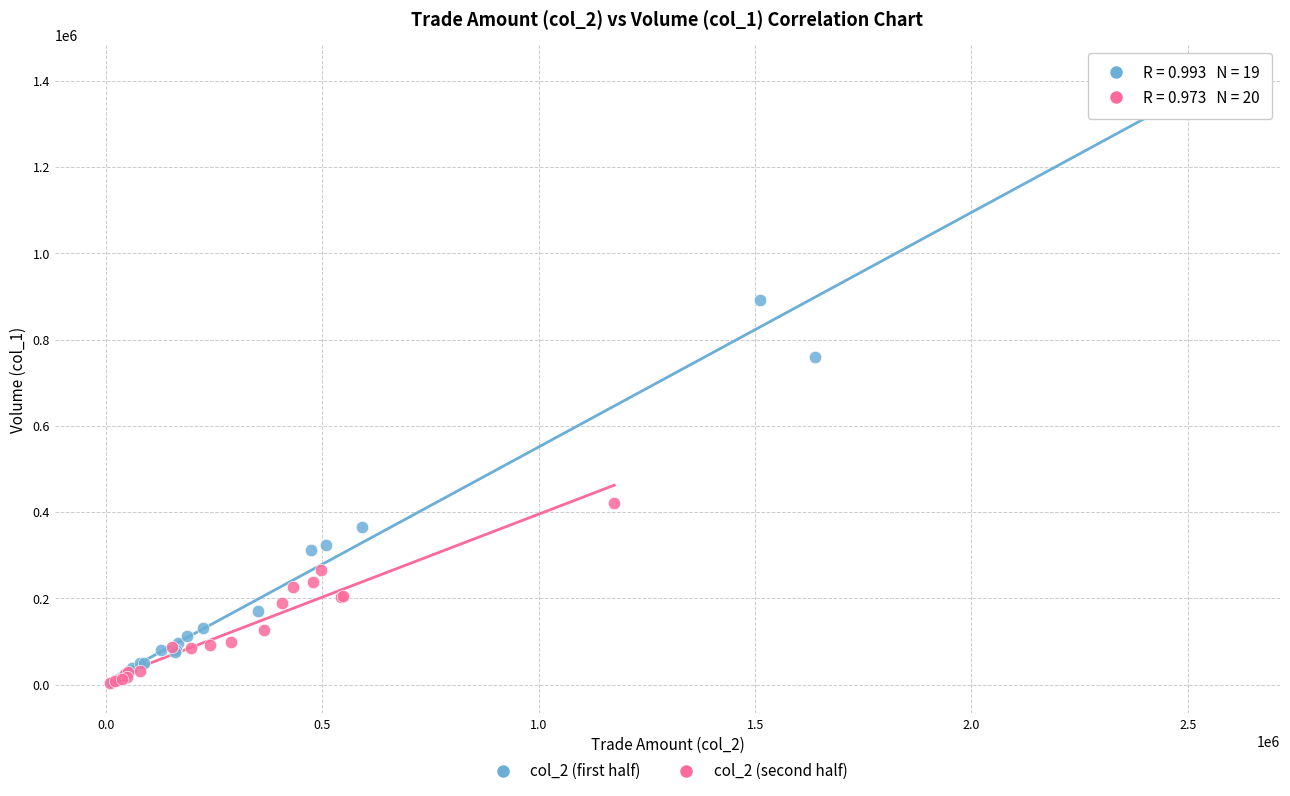

Which series reaches the maximum Y coordinate?

col_2 (first half)